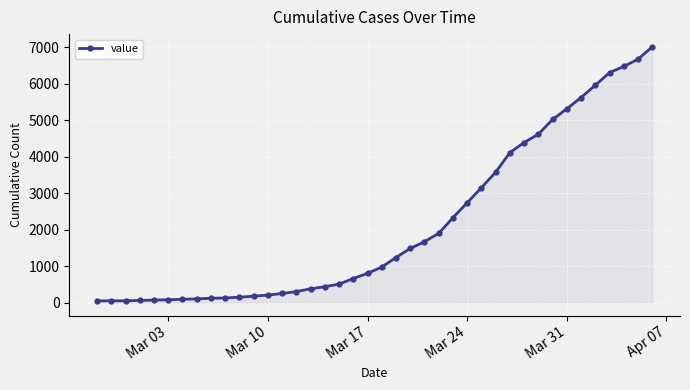

How many lines are shown in the chart?

1